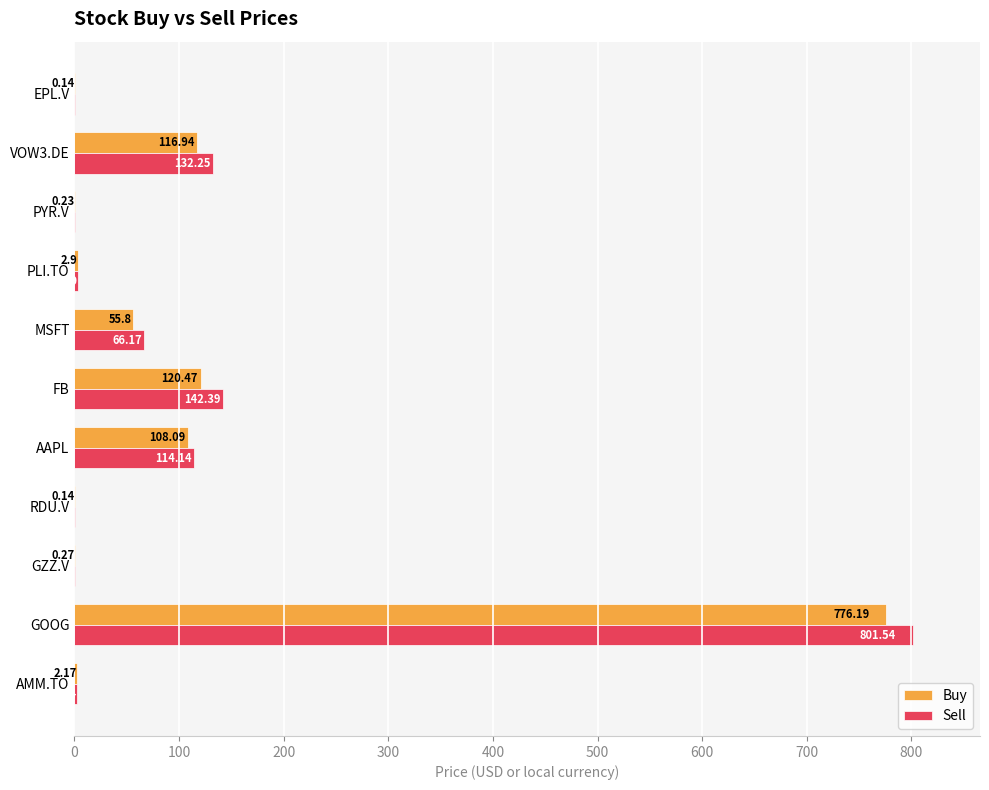

Where is Buy nearest to the value 388?

FB